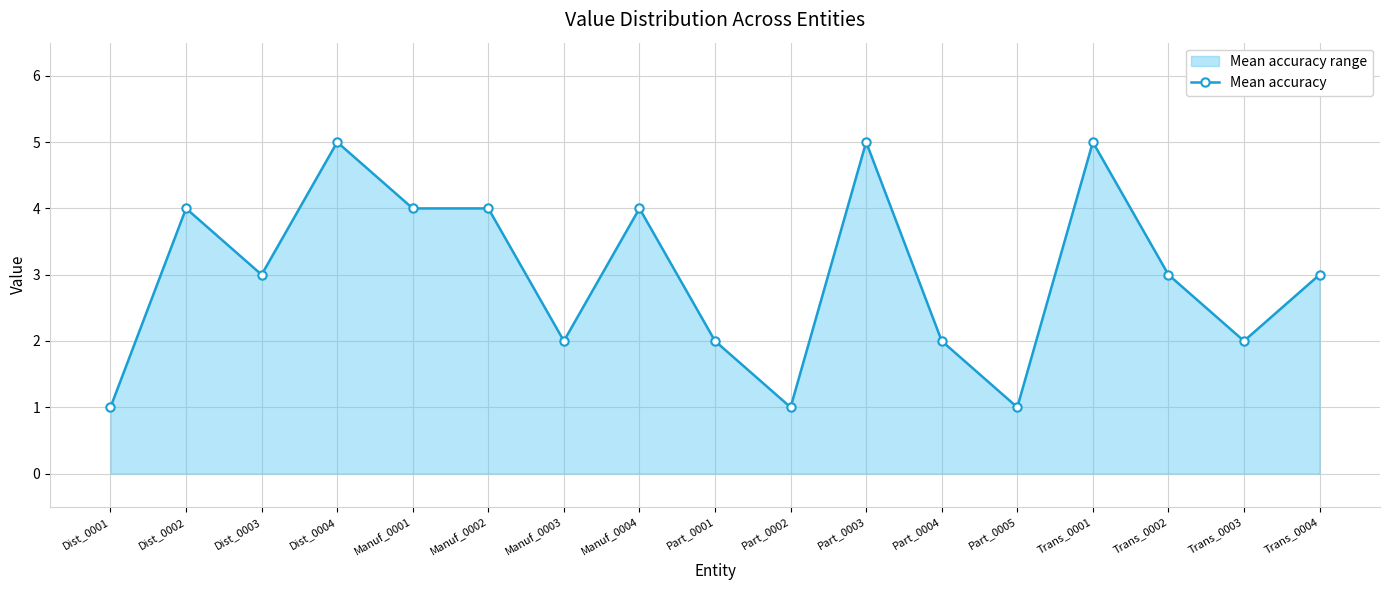

At which label does the data first exceed 3?

Dist_0002